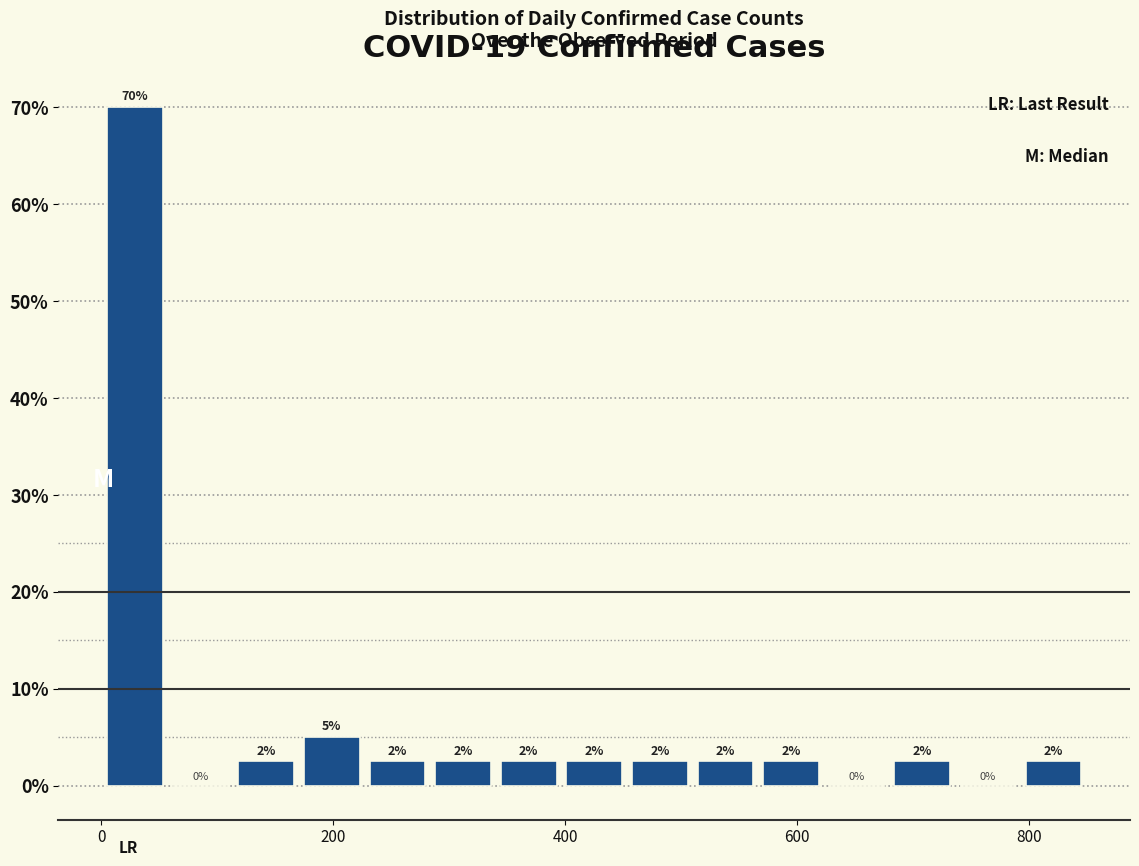

Read against the x-axis, roughly where is the centre of the tallest bar?

20